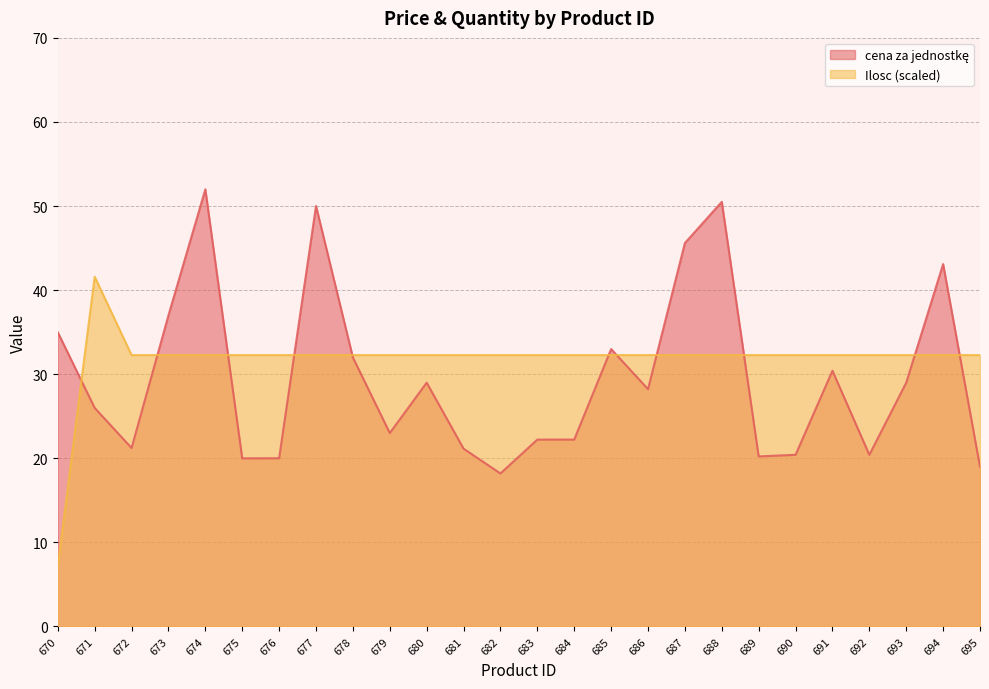

In cena za jednostkę, how many points are lower than both neighbors (excluding endpoints)?

7